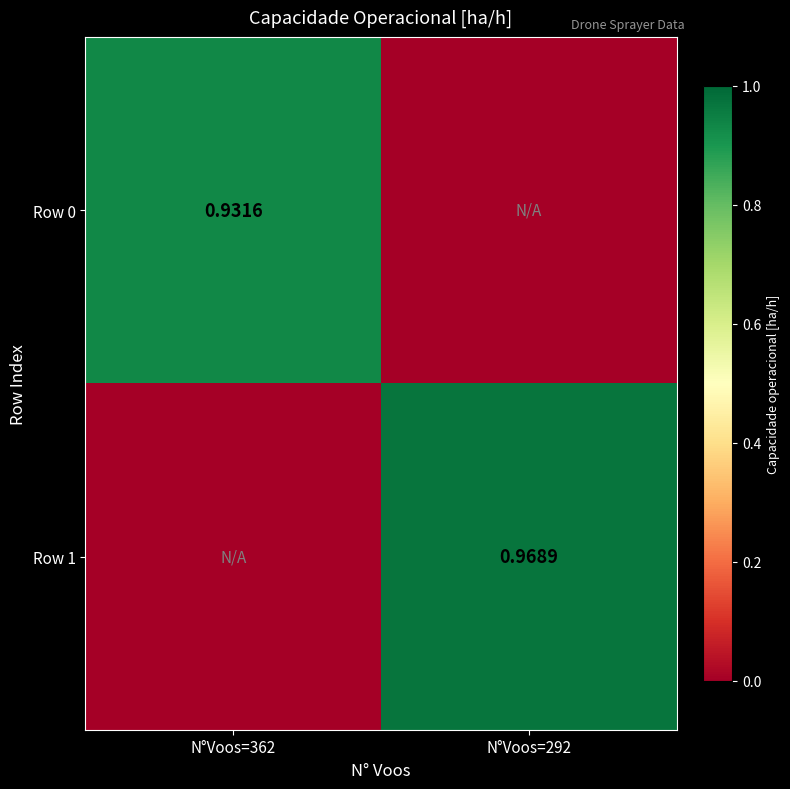

The Row 1 series shows -0.6 at N°Voos=362. True or false?

False